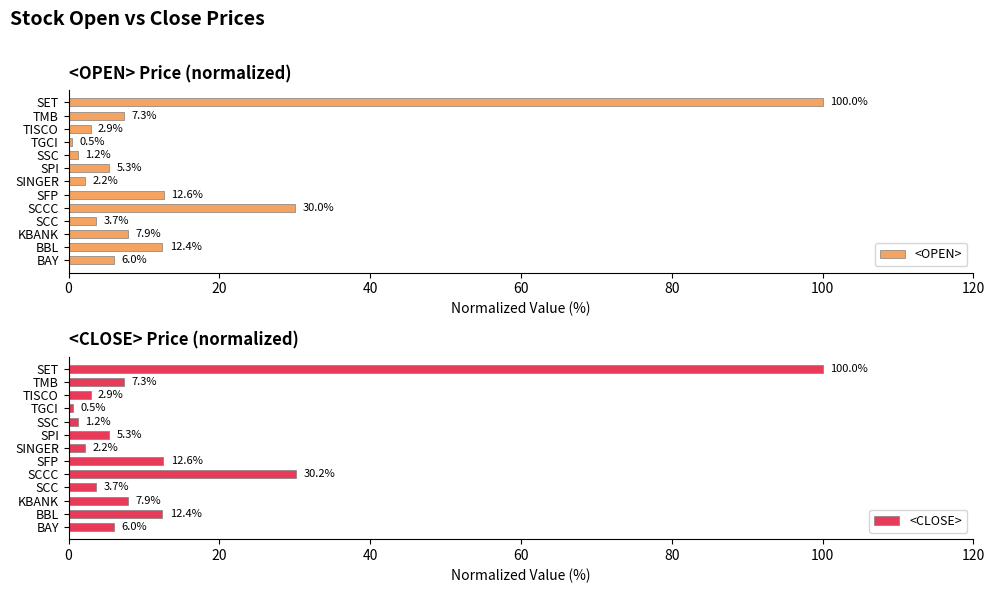

How many bars are there in each group?

2